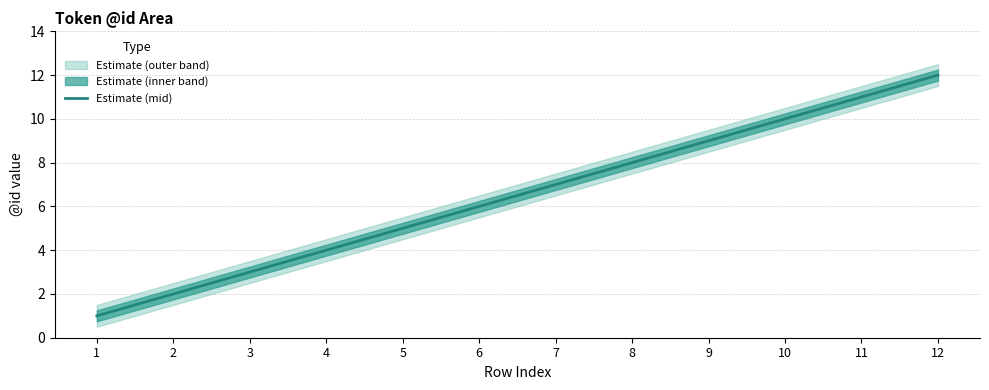

What is the difference between the values at 2 and 10?

8